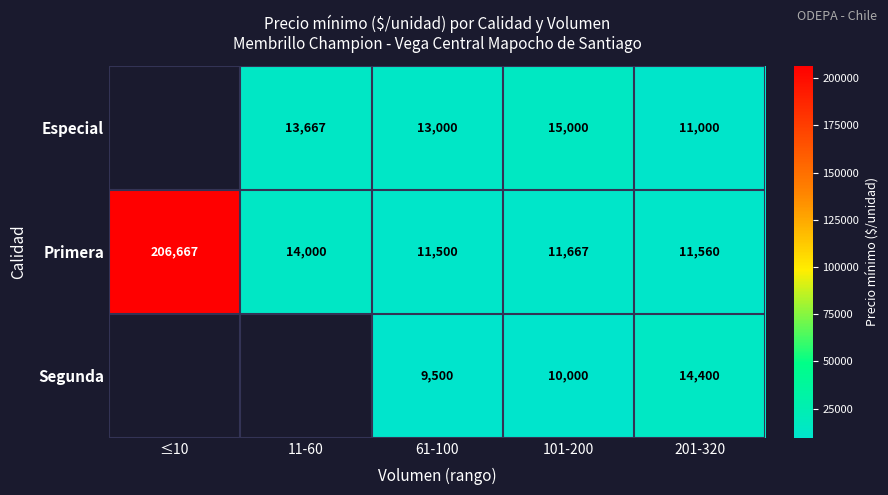

Is the value of Segunda at 61-100 greater than the value of Especial at 61-100?

No